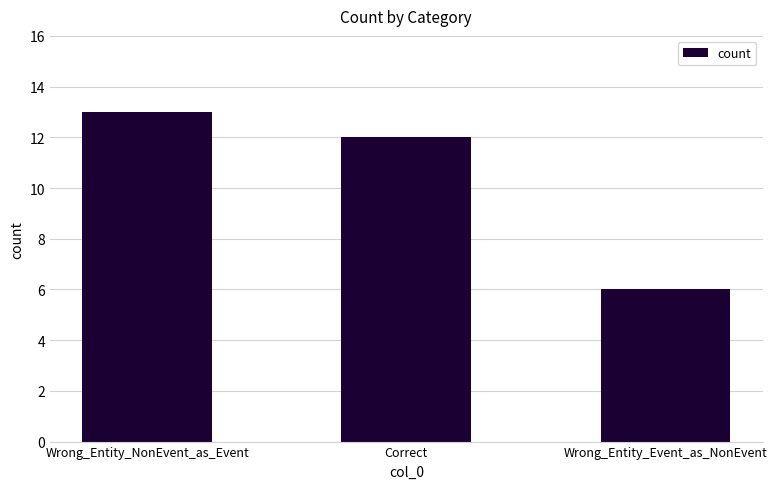

Approximately how many times larger is the value at Wrong_Entity_Event_as_NonEvent compared to Wrong_Entity_NonEvent_as_Event?

0.5